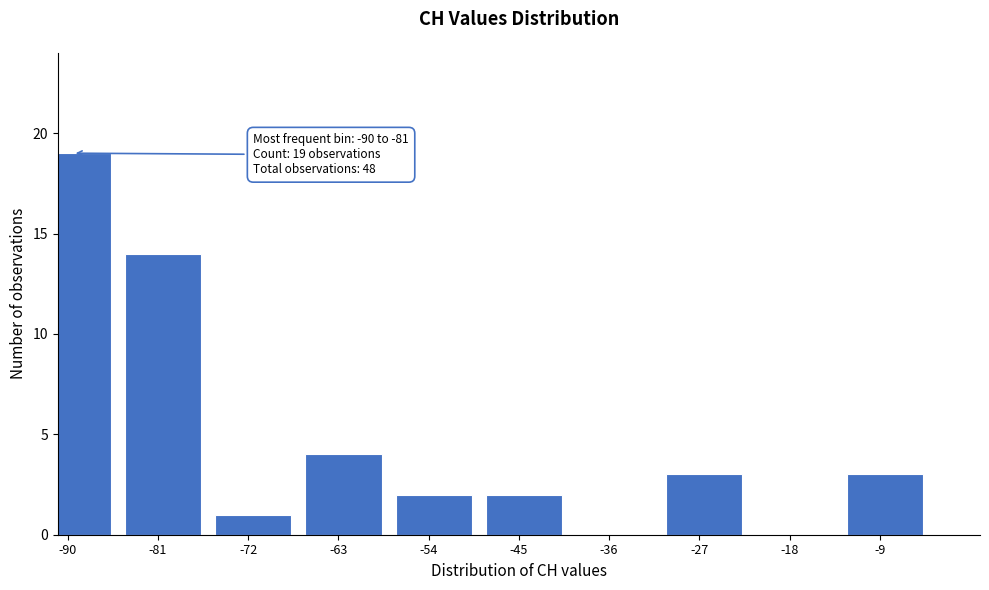

Reading right to left, extract all data points from this chart.

-9=3	-18=0	-27=3	-36=0	-45=2	-54=2	-63=4	-72=1	-81=14	-90=19